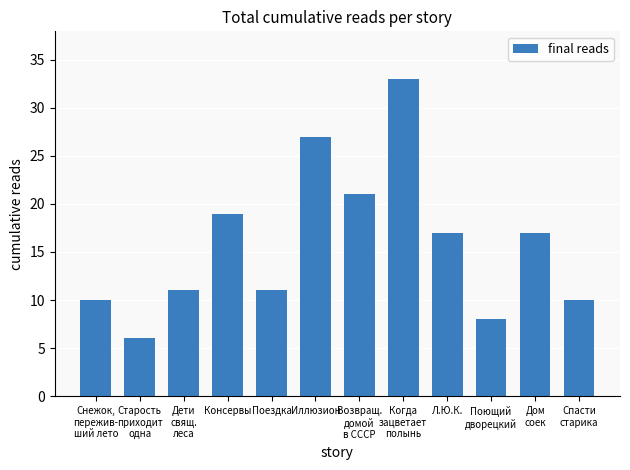

What is the label of the 6th bar from the right?

Возвращ.
домой
в СССР